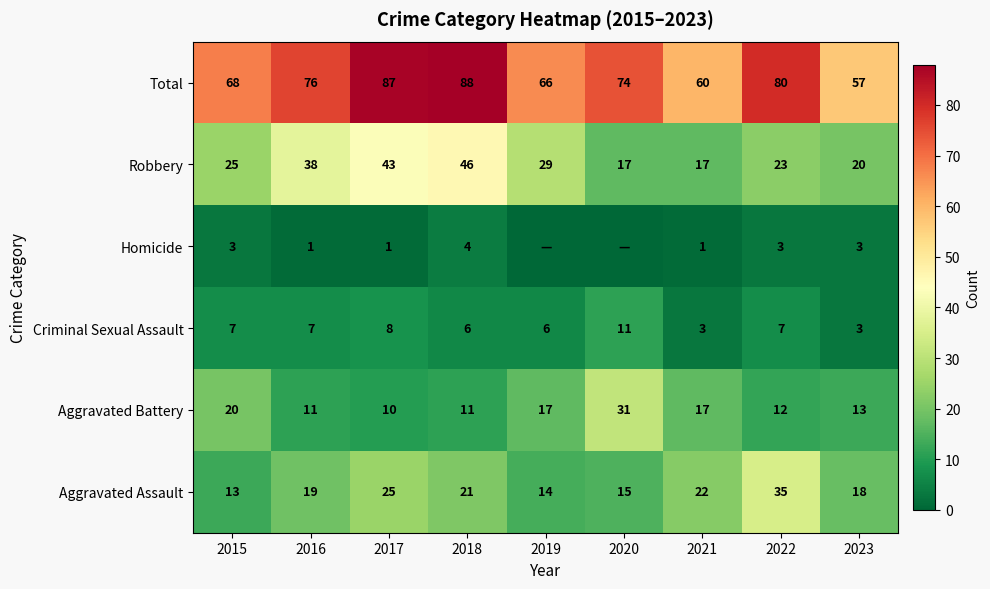

At 2022, list the series in order from smallest to largest.

Homicide, Criminal Sexual Assault, Aggravated Battery, Robbery, Aggravated Assault, Total